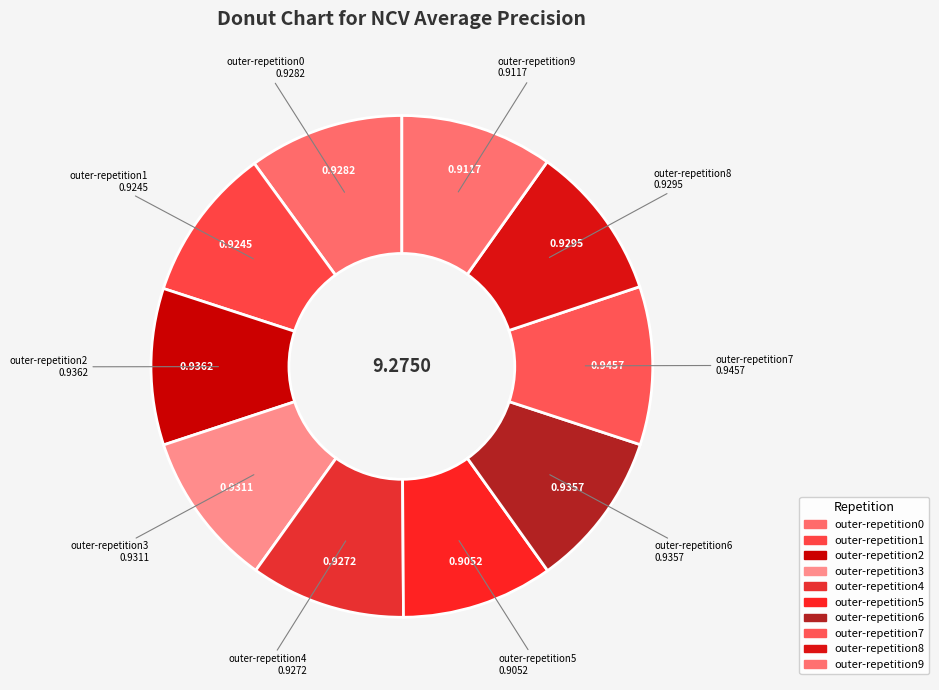

What portion of the pie excludes outer-repetition4?

90.0%